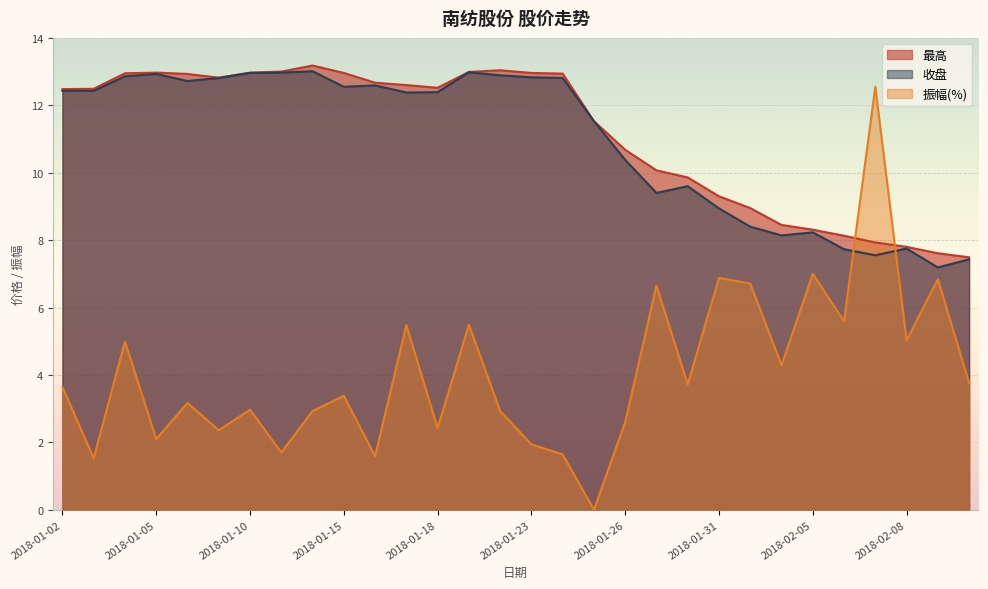

Is it true that 振幅(%) equals 6.7 at 2018-02-01?

True